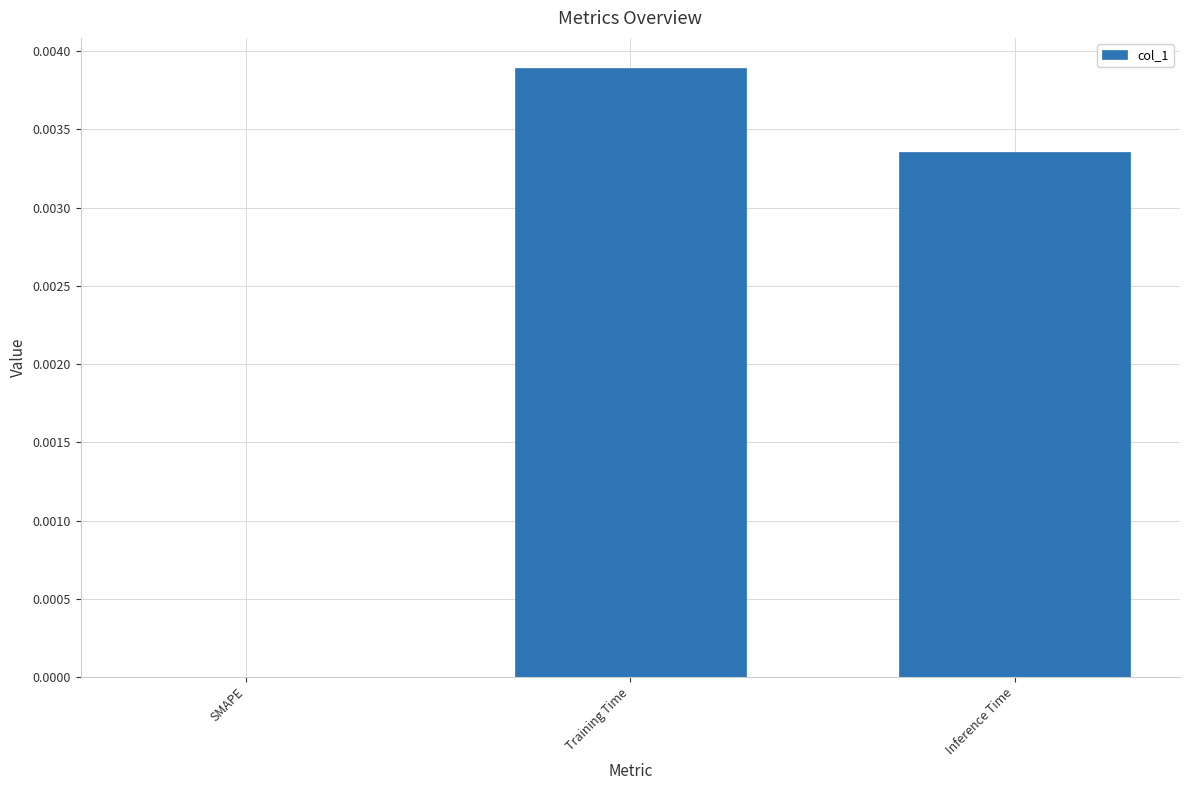

True or false: the data shows 0.0 at Training Time.

True